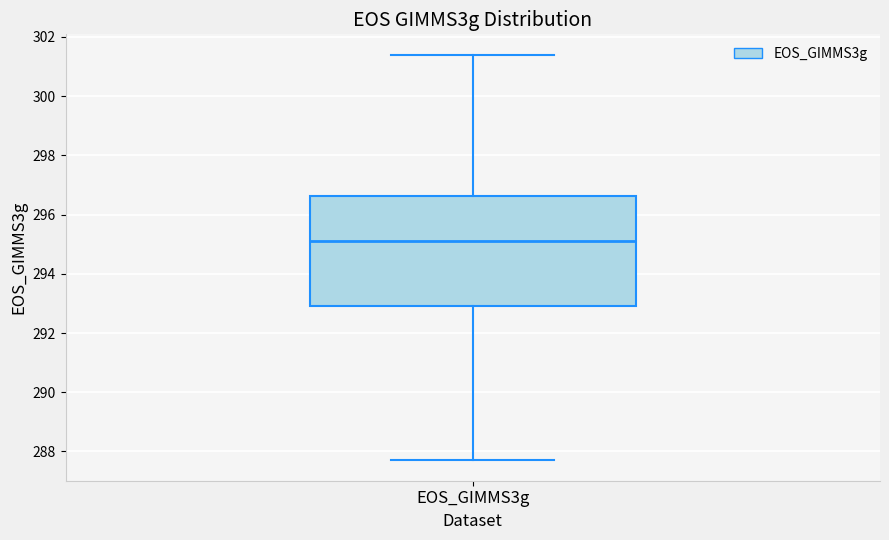

Where is the upper edge of the box for EOS_GIMMS3g on the y-axis? The values are not printed on the chart, so give them approximately, as read against the axis.

296.6